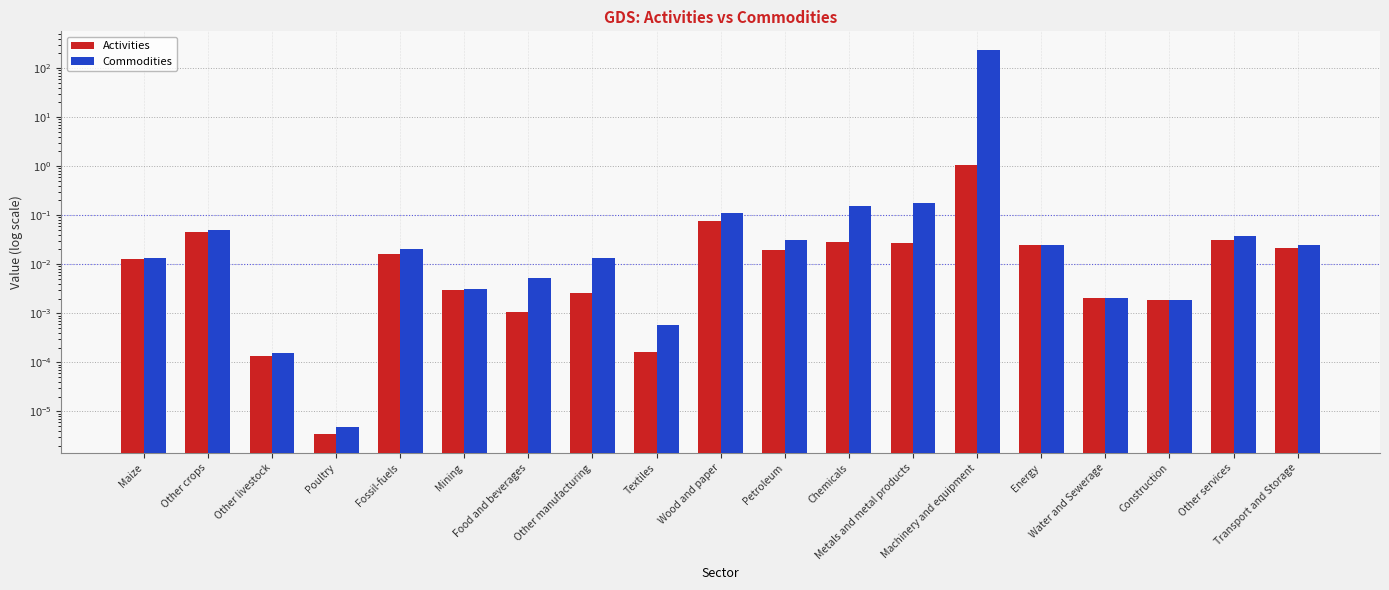

Rank the series at Poultry from highest to lowest value.

Commodities, Activities